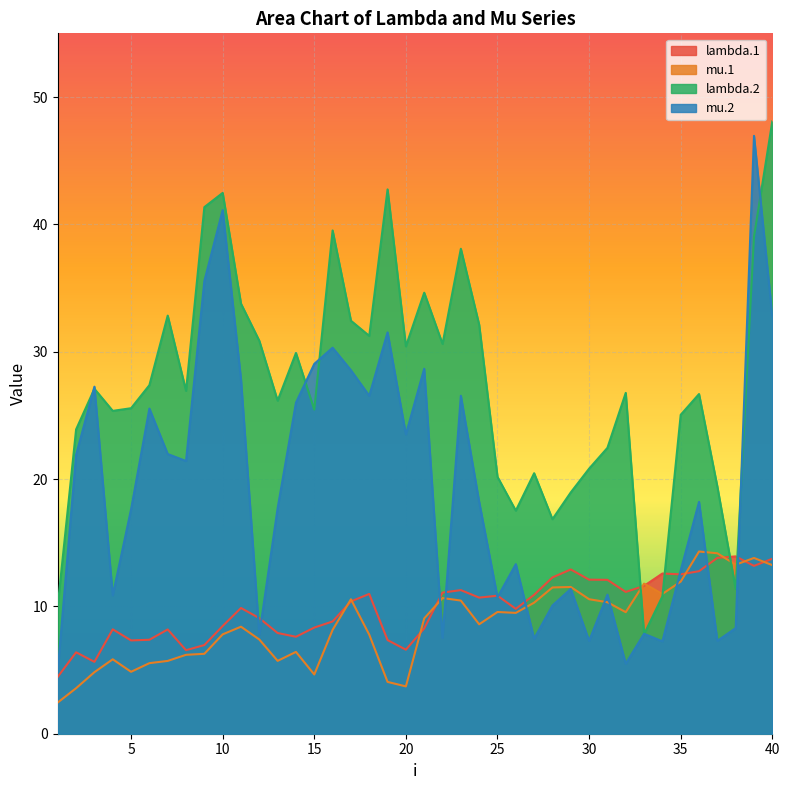

Between which two adjacent categories do mu.2 and lambda.2 first intersect?

2 and 3